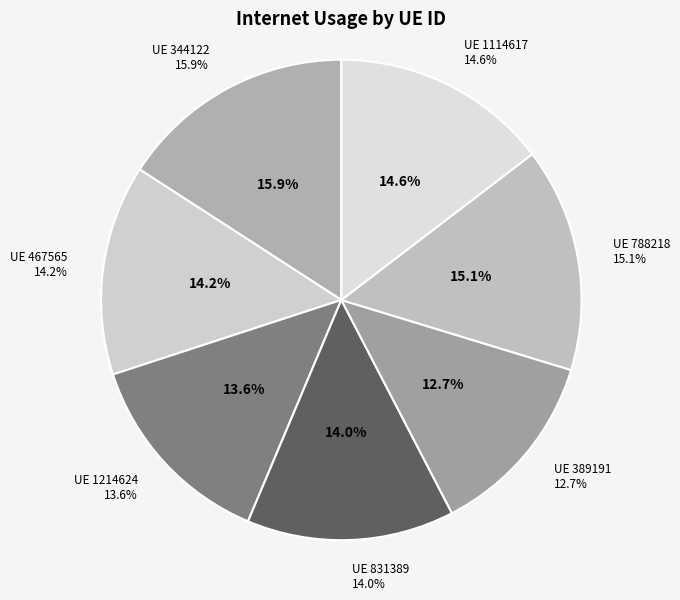

To the nearest percent, what is the difference between the largest and smallest slice percentages?

3%